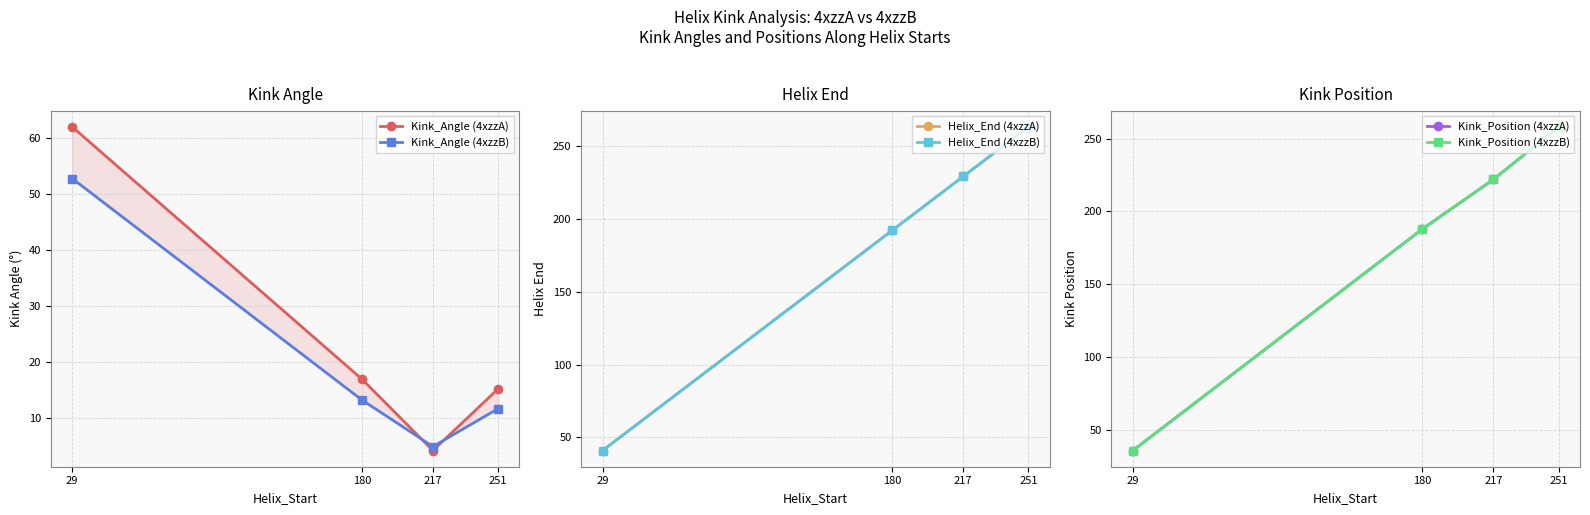

Reading left to right, extract all data points from this chart.

Kink_Angle (4xzzA): 62.0	17.0	4.2	15.2
Kink_Angle (4xzzB): 52.8	13.3	5.0	11.7
Helix_End (4xzzA): 41.0	192.0	229.0	263.0
Helix_End (4xzzB): 41.0	192.0	229.0	263.0
Kink_Position (4xzzA): 36.0	188.0	222.0	258.0
Kink_Position (4xzzB): 36.0	188.0	222.0	258.0